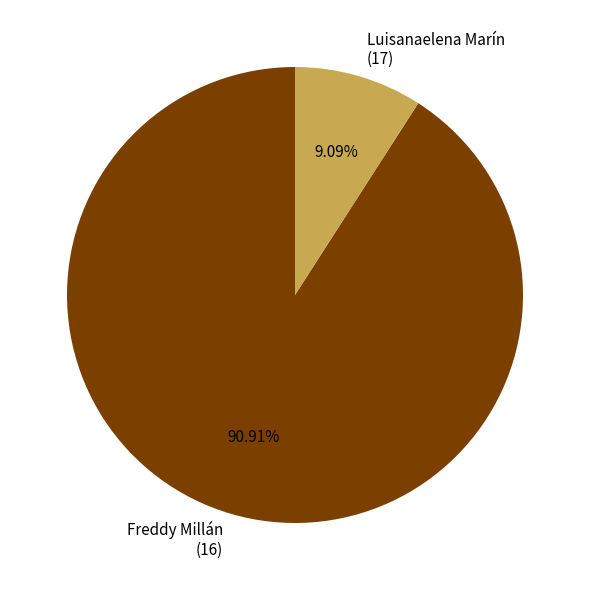

Which category has the smallest portion of the pie?

Luisanaelena Marín (17)